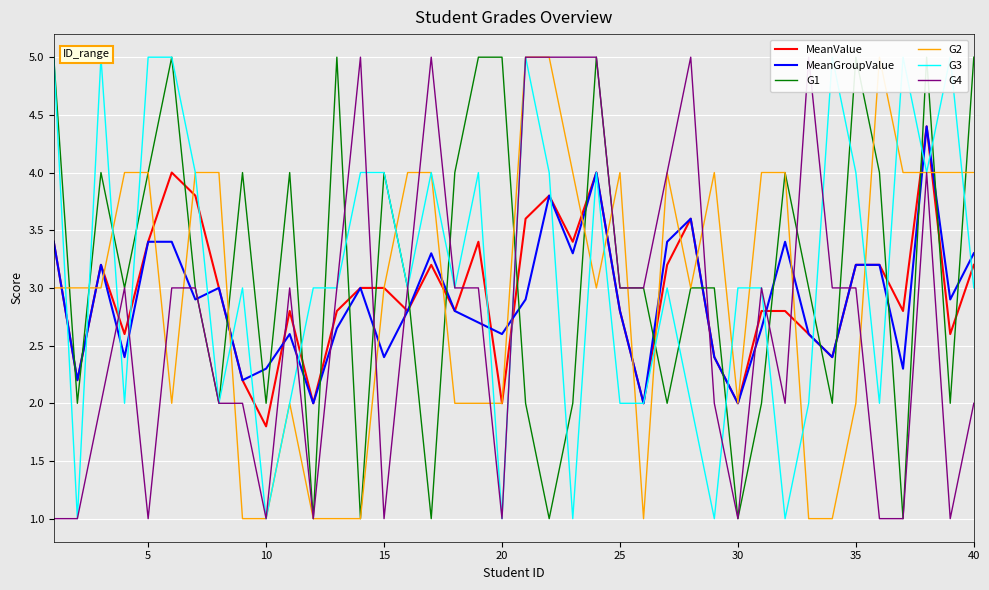

Is this an area chart (filled region under the line)?

No